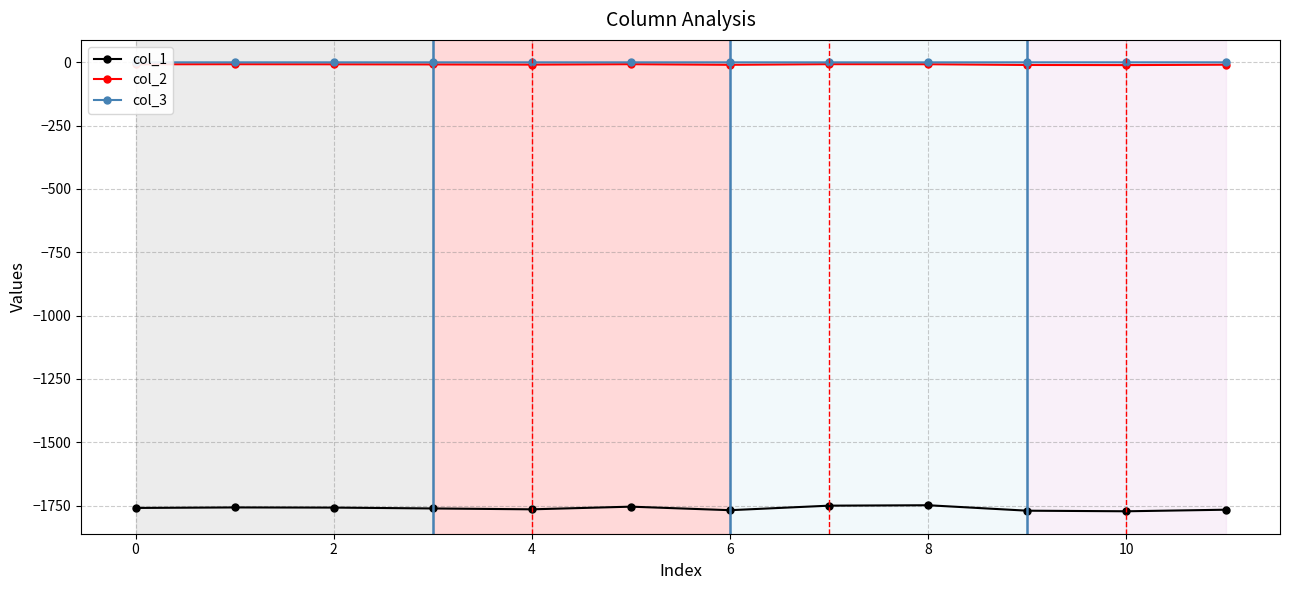

Which series has the widest spread of values?

col_1